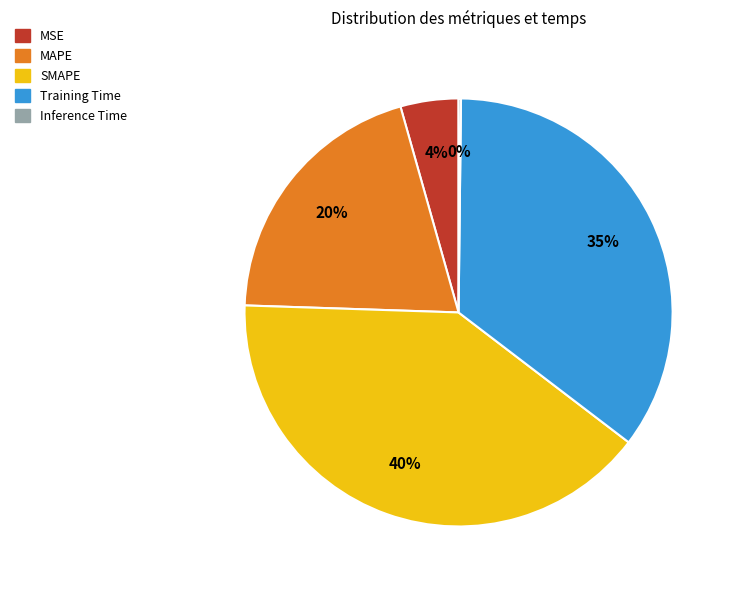

Does SMAPE account for over 50% of the chart?

No